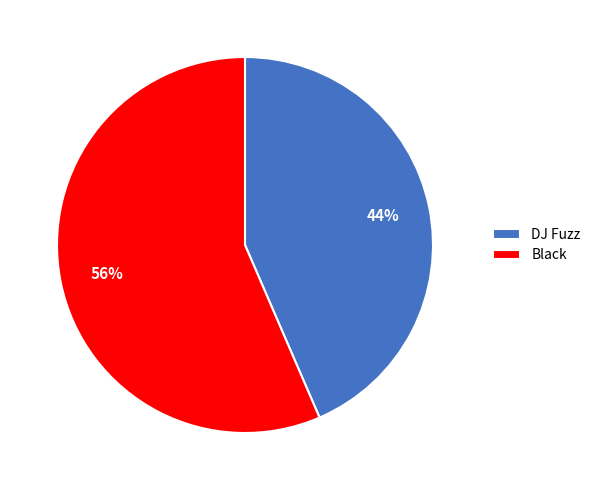

To the nearest percent, what portion does DJ Fuzz represent?

44%